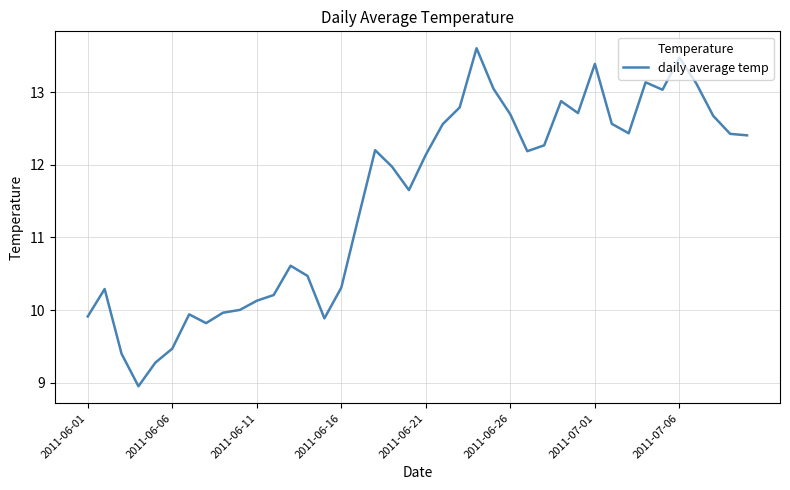

What is the minimum value shown in the chart?

9.0